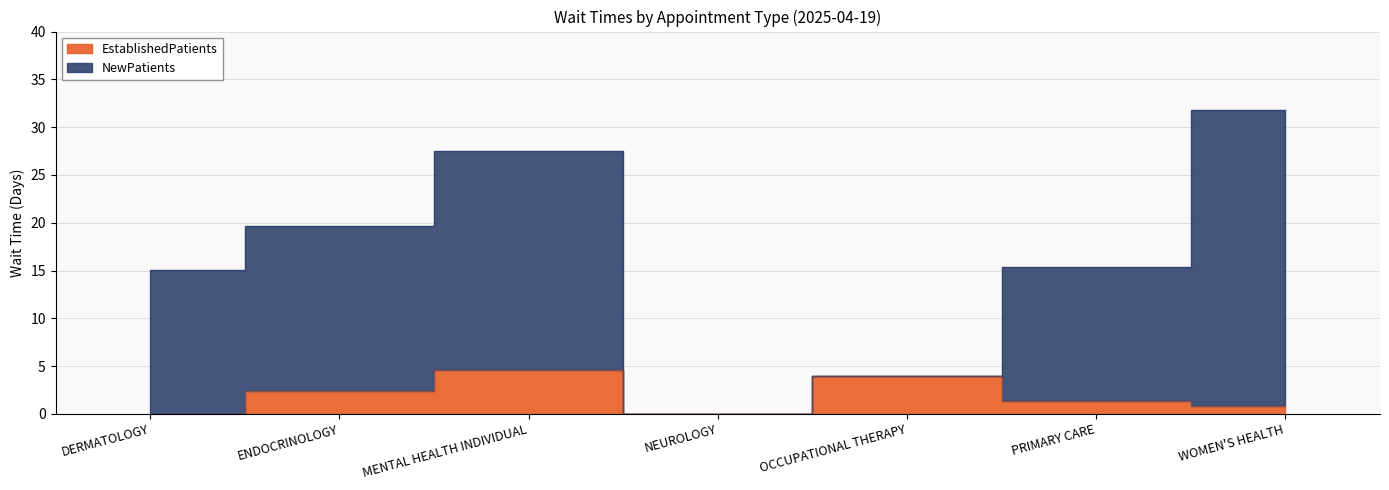

True or false: NewPatients has more than 2 interior local peaks.

False